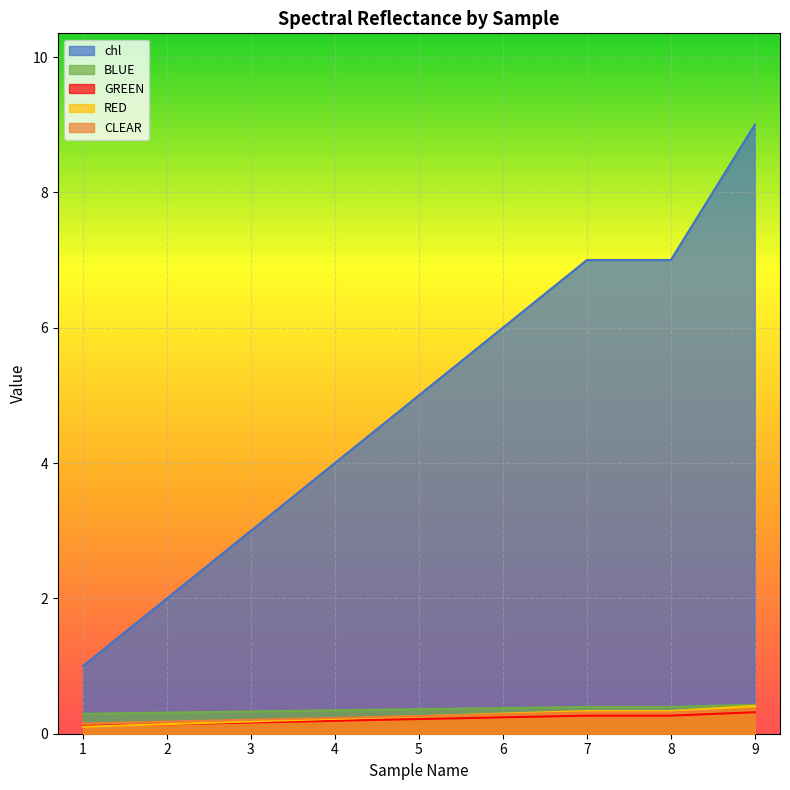

Count the GREEN values in the range 0 to 1.

9